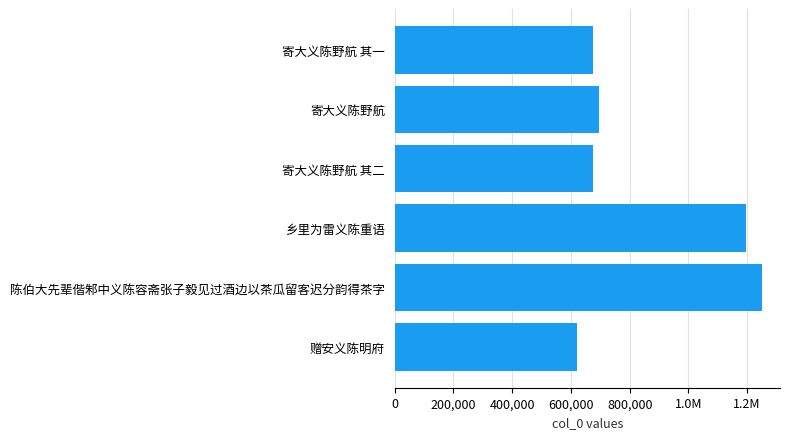

Are the bars horizontal?

Yes